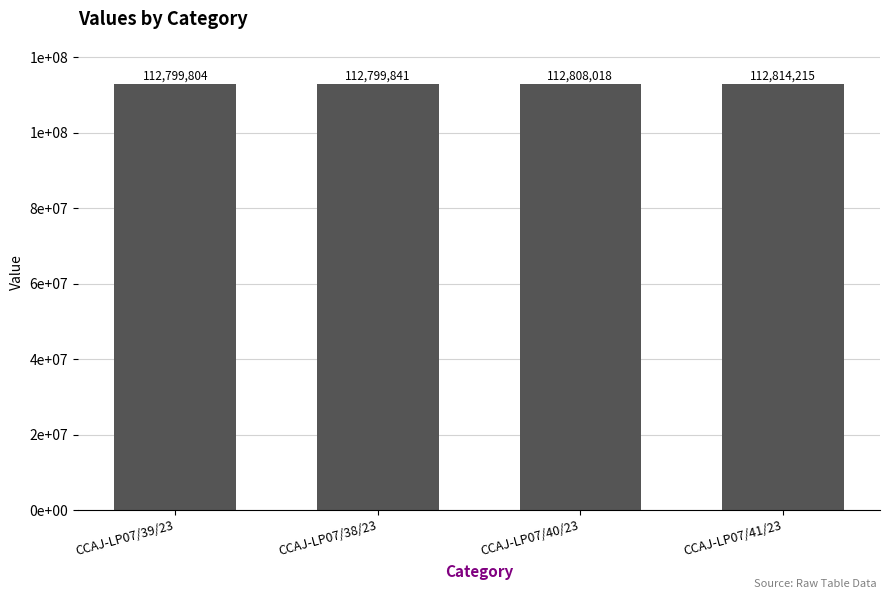

What is the value of the 4th bar from the left?

112814215